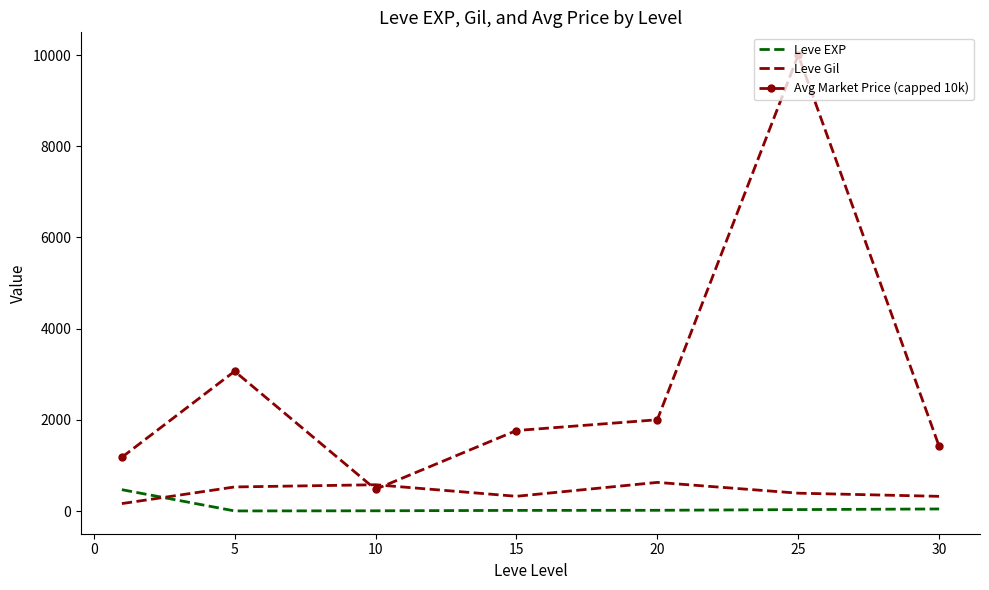

True or false: Leve EXP and Avg Market Price (capped 10k) intersect in this chart.

False